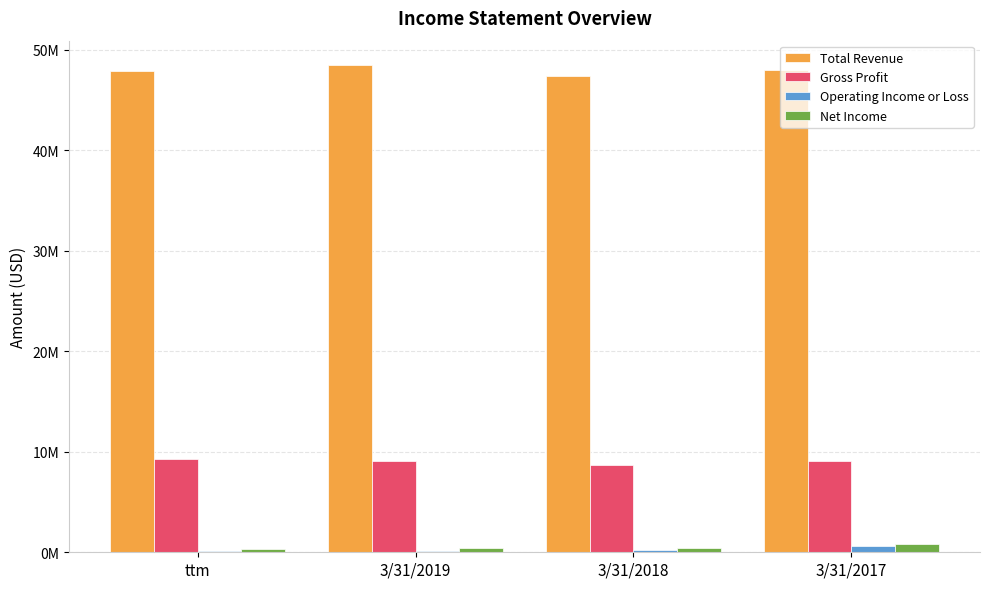

Are the bars horizontal?

No